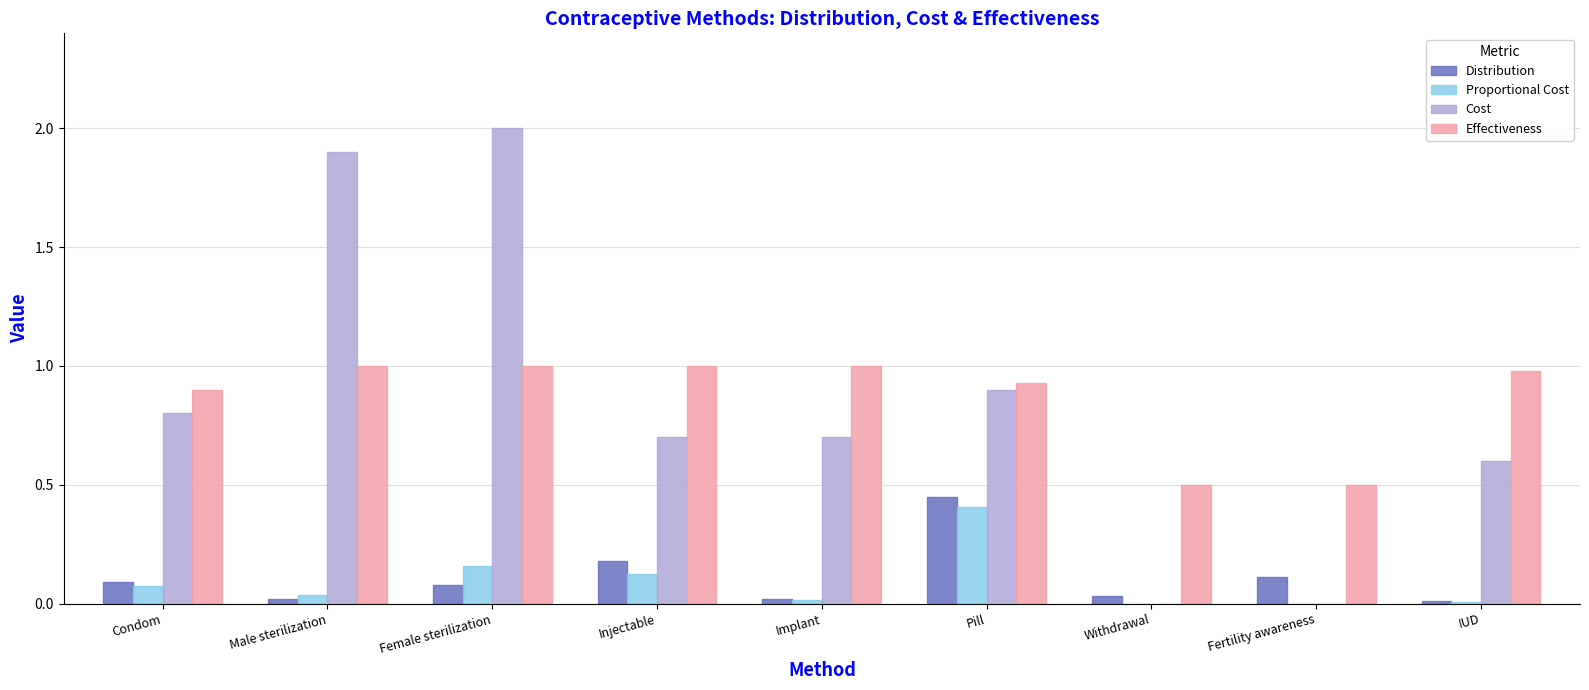

Between Pill and Fertility awareness, which series saw the biggest shift?

Cost